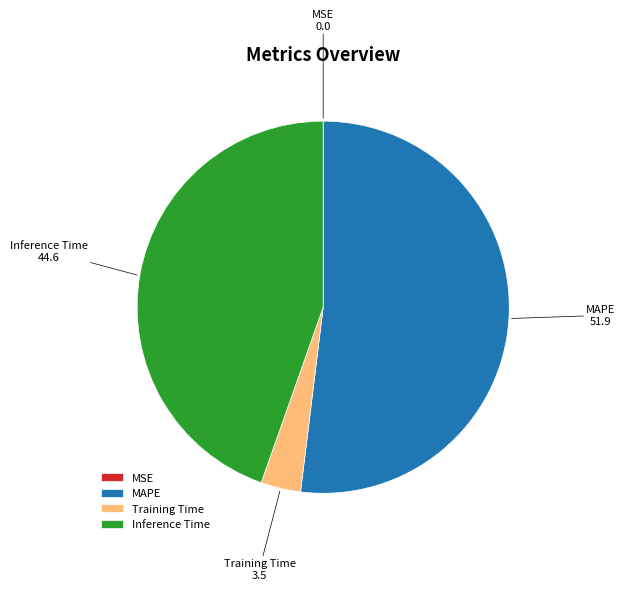

Does MAPE account for over 50% of the chart?

Yes